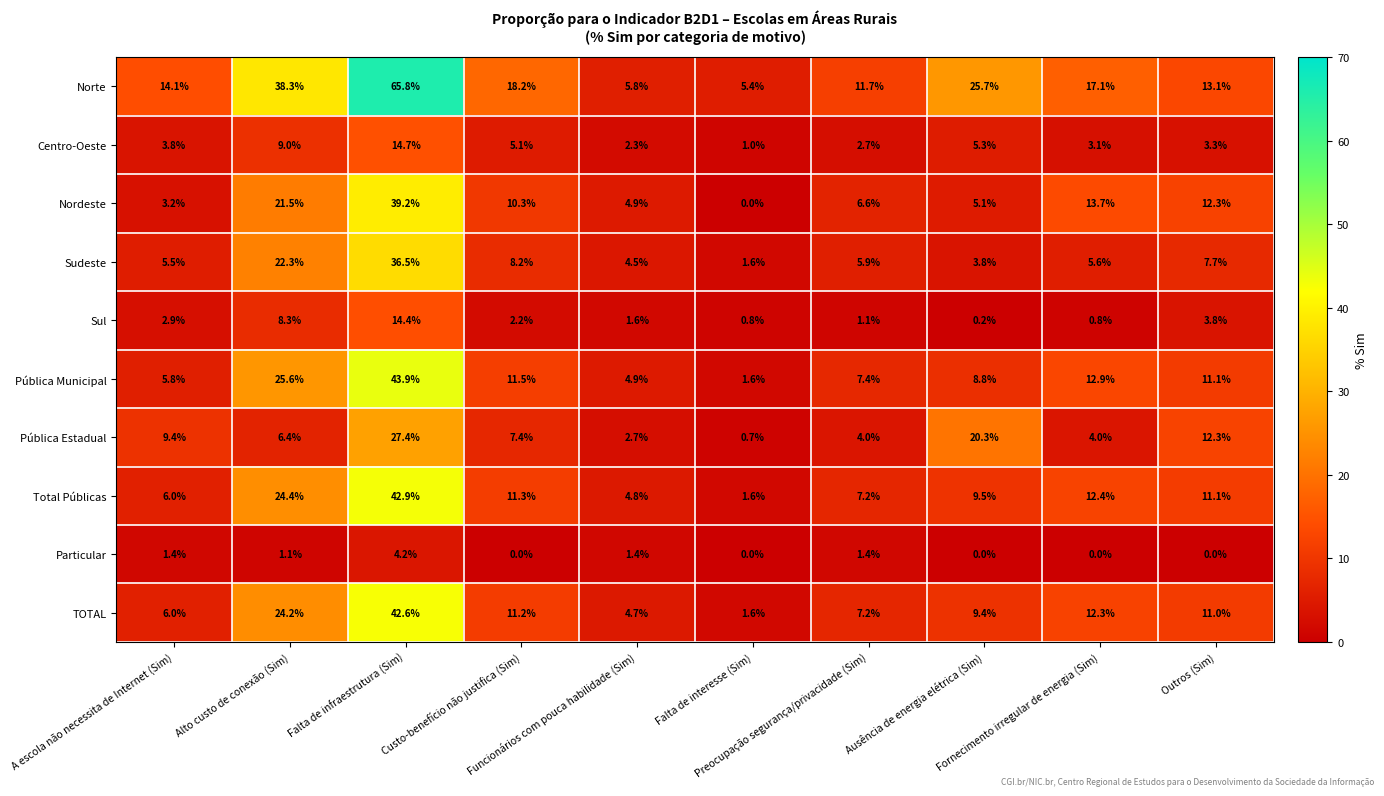

What is the maximum value shown in the chart?

65.8